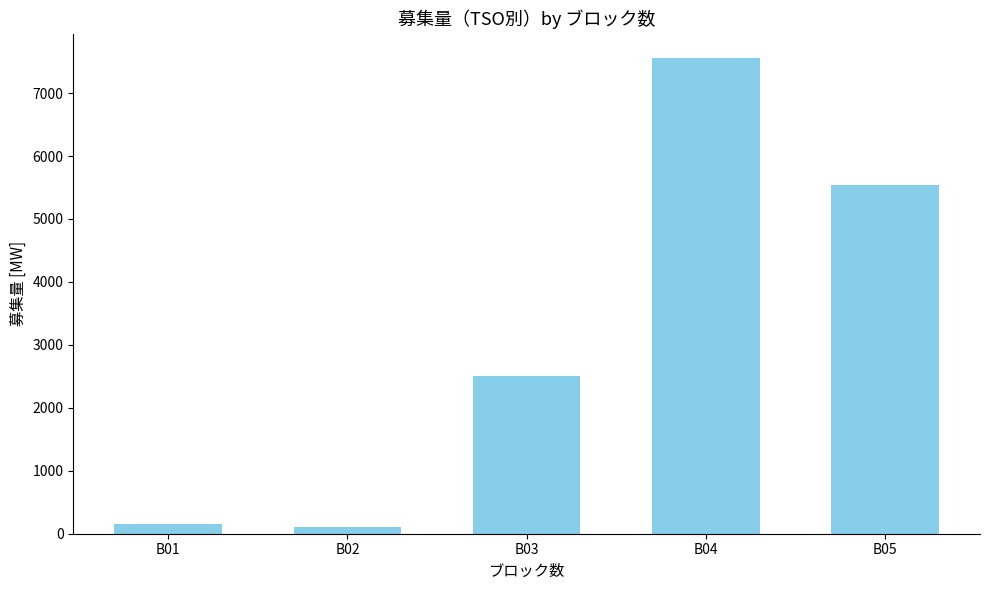

What is the average value?

3172